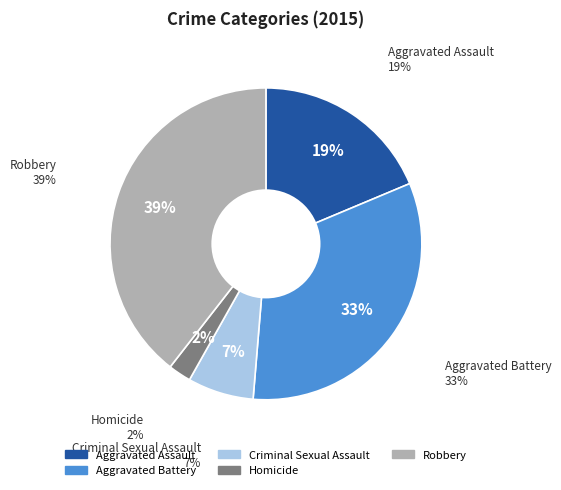

To the nearest percent, what is the difference between the largest and smallest slice percentages?

37%